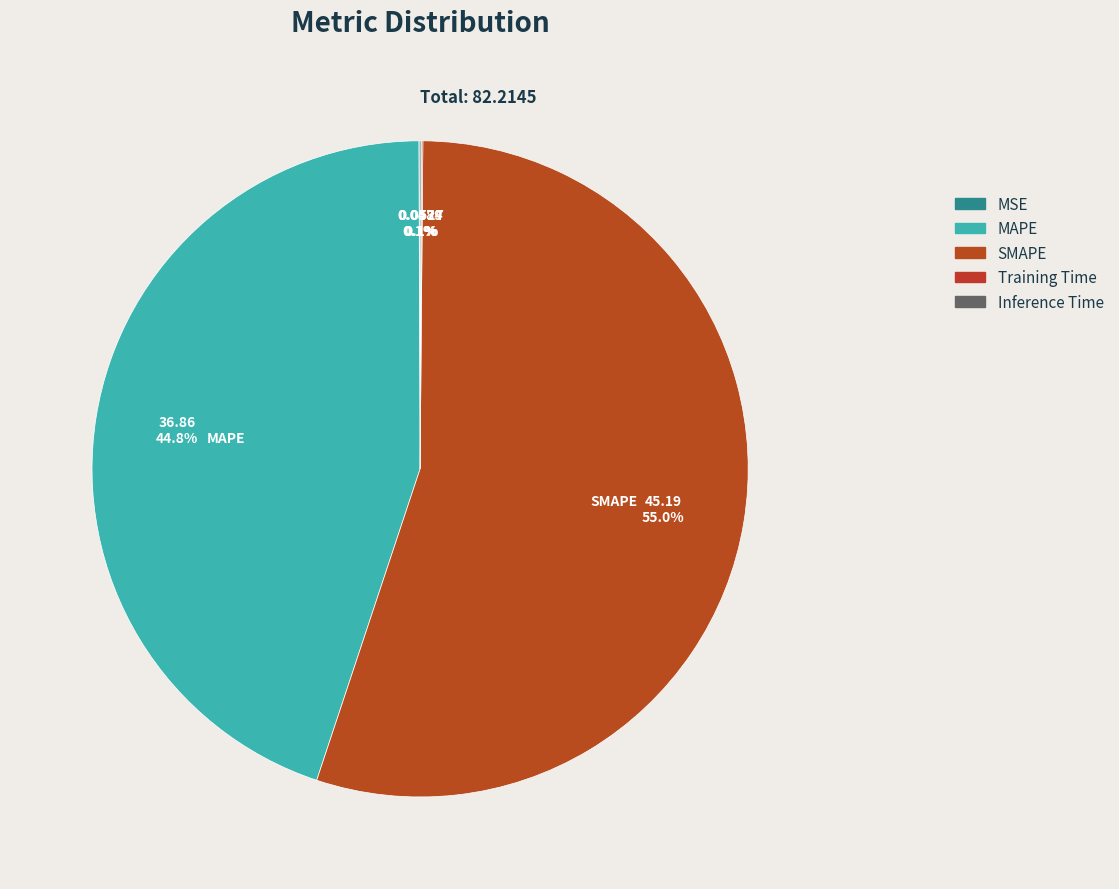

How much of the chart is everything except Inference Time?

99.9%